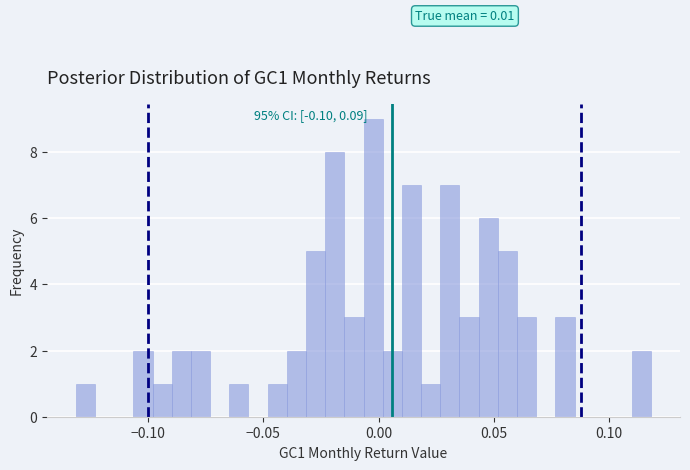

Around what value on the x-axis is the tallest bar? Give the approximate position of its centre, as read against the axis.

0.000